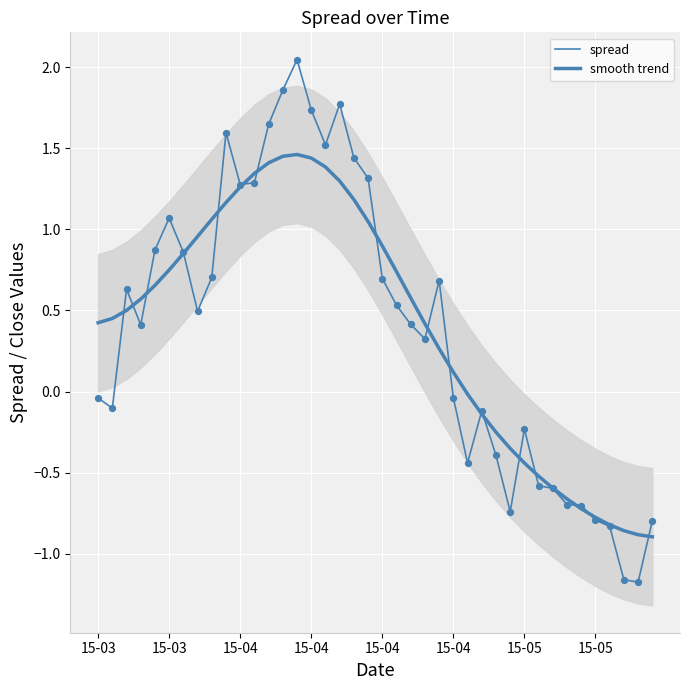

Is the value of smooth trend at 22 greater than the value of spread at 26?

Yes